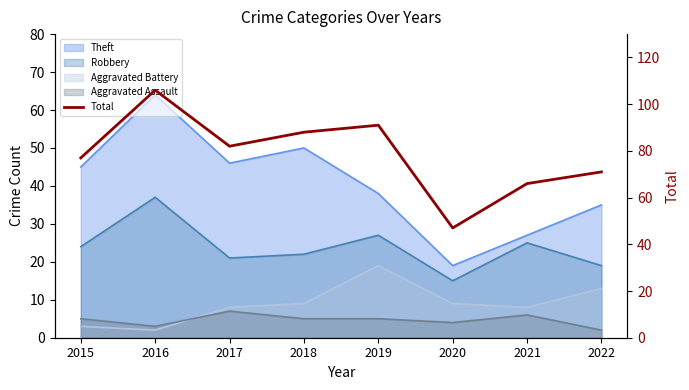

Which has a higher value, 2019 or 2021?

2019